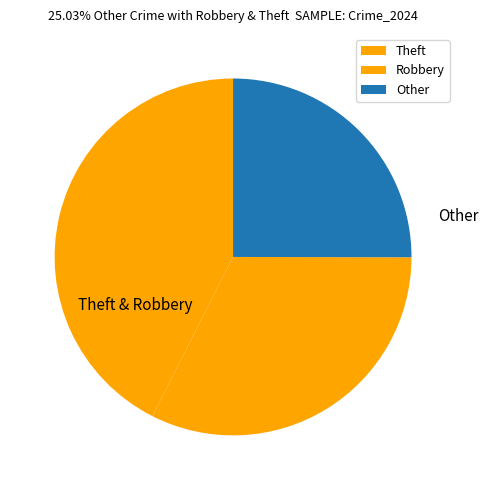

Which slice is the largest?

Theft